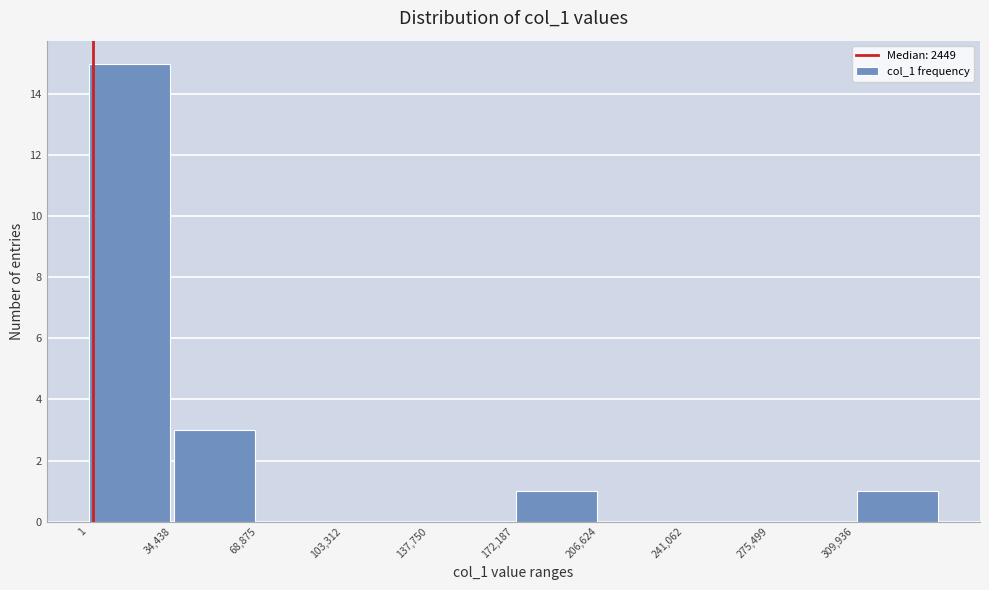

Over which range of the x-axis is the bar tallest?

0 to 35000